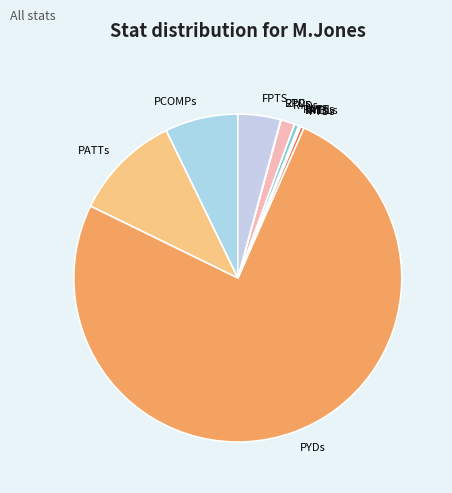

Is there a majority slice in this chart?

Yes